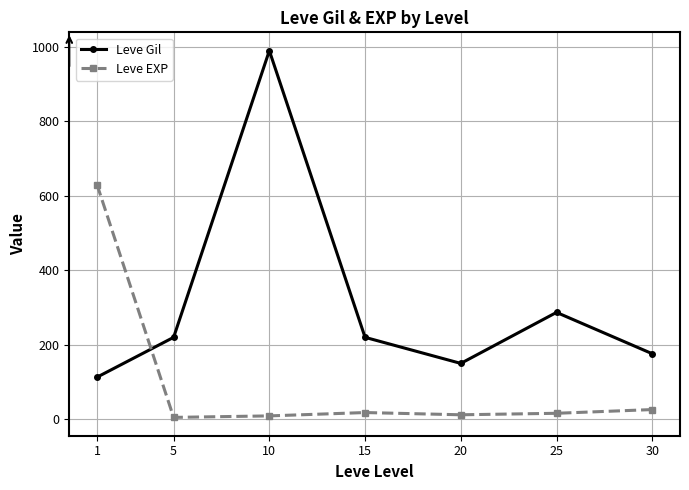

Which series has the widest spread of values?

Leve Gil